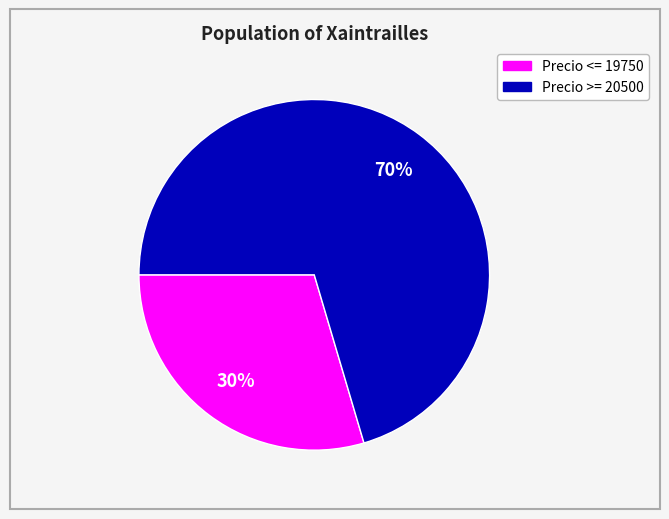

Is there any slice that represents more than half of the pie?

Yes